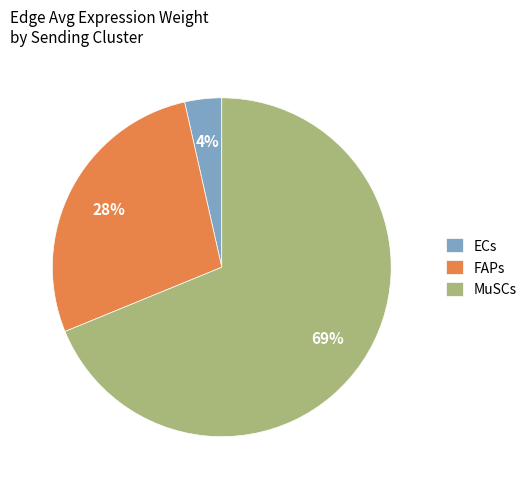

To the nearest percent, what portion does ECs represent?

4%